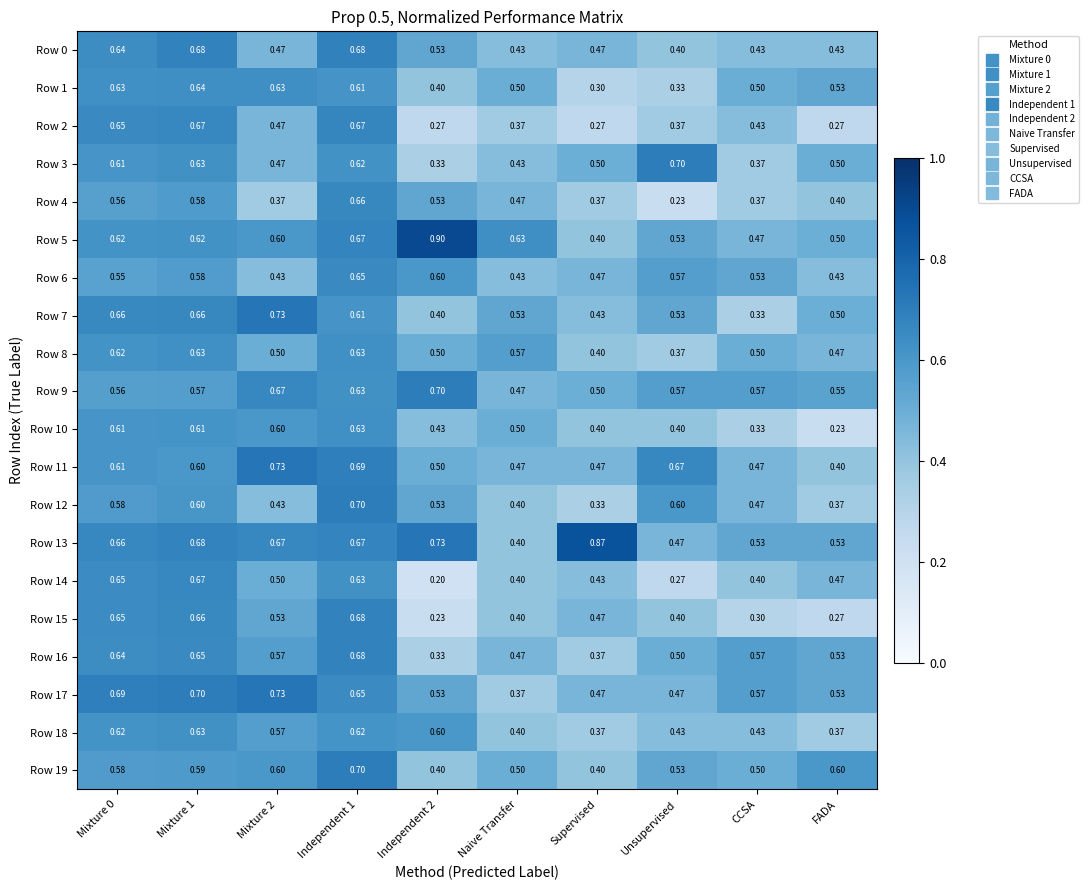

At which label is Row 5 closest to 0?

Supervised